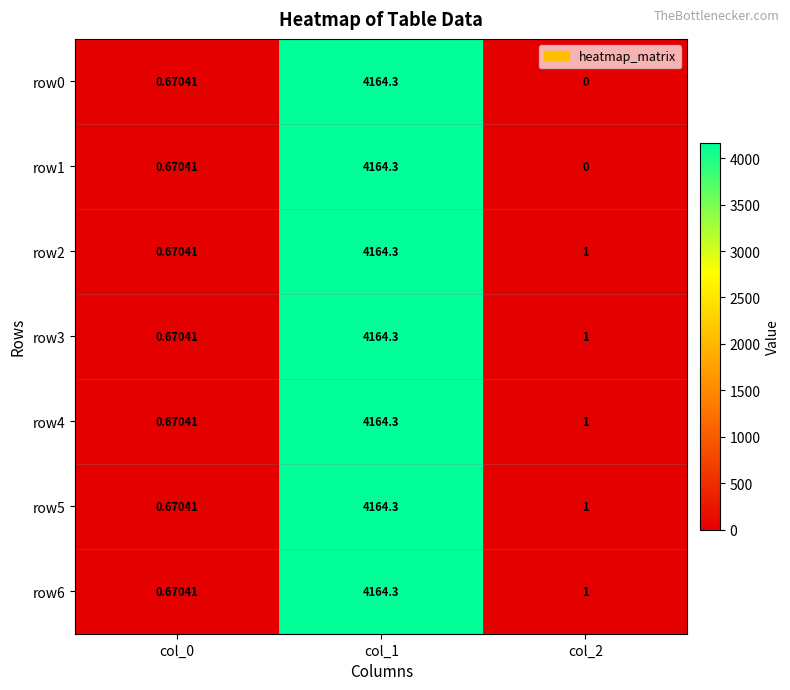

Is the value of row5 at col_1 greater than the value of row4 at col_0?

Yes